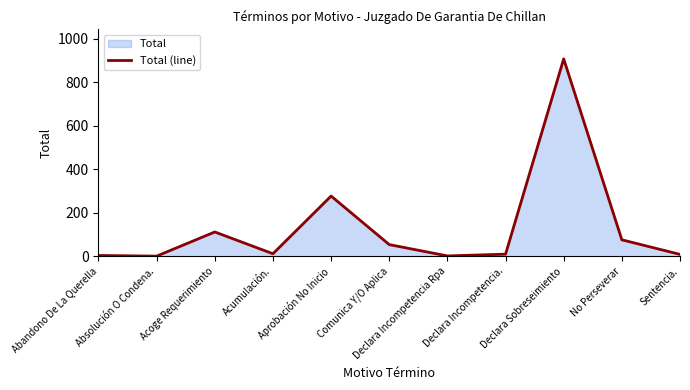

Count the number of values greater than 12.

5